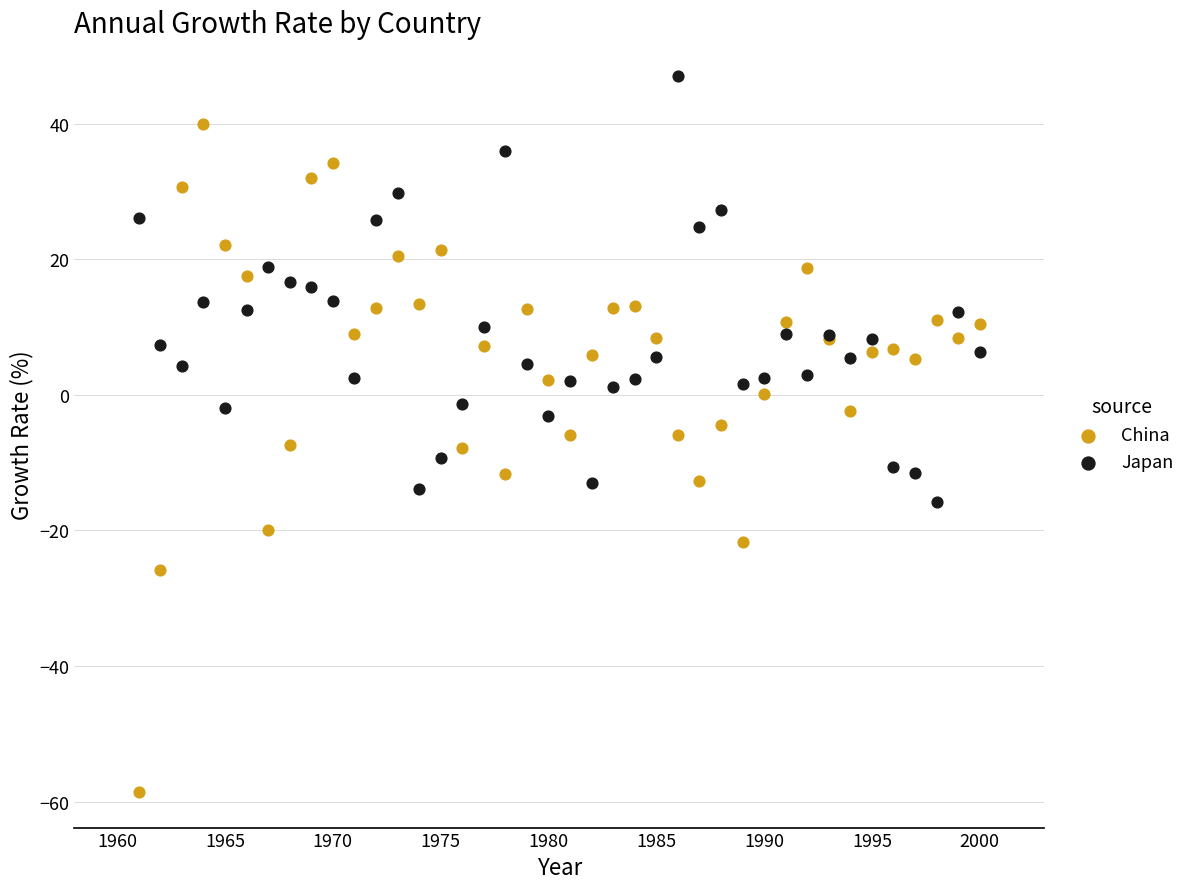

What are all the series names shown in the legend?

China, Japan